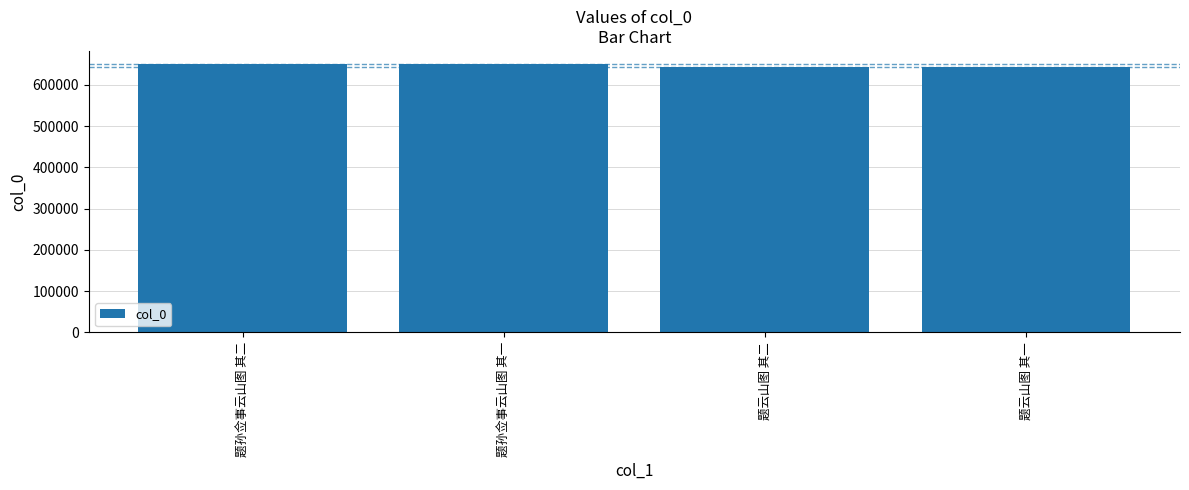

What is the maximum value shown in the chart?

649557